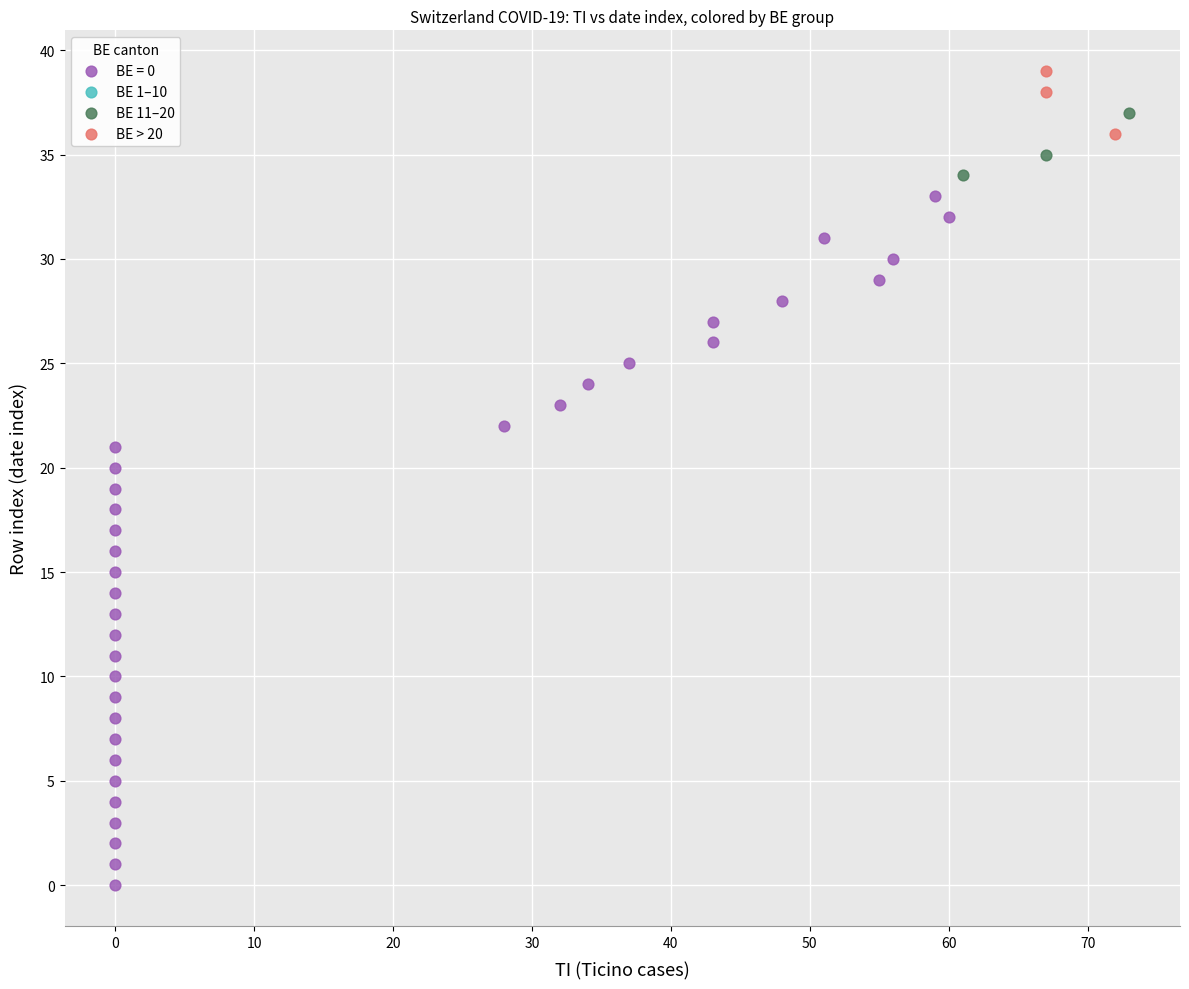

Which series reaches the minimum Y coordinate?

BE = 0